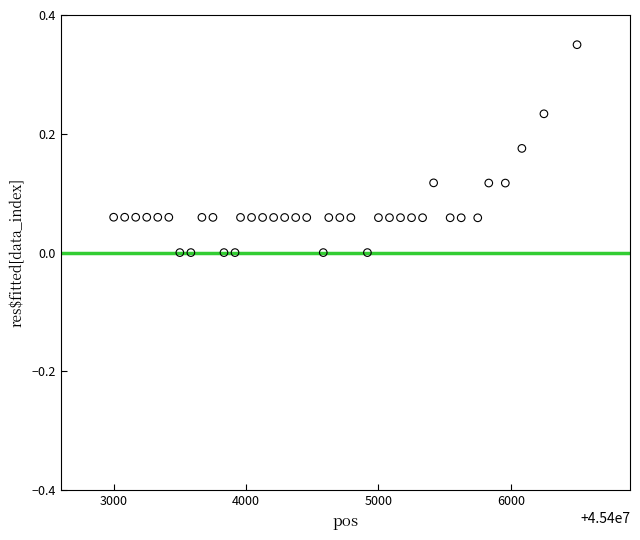

What is the range of X values (max minus min)?

3500.0